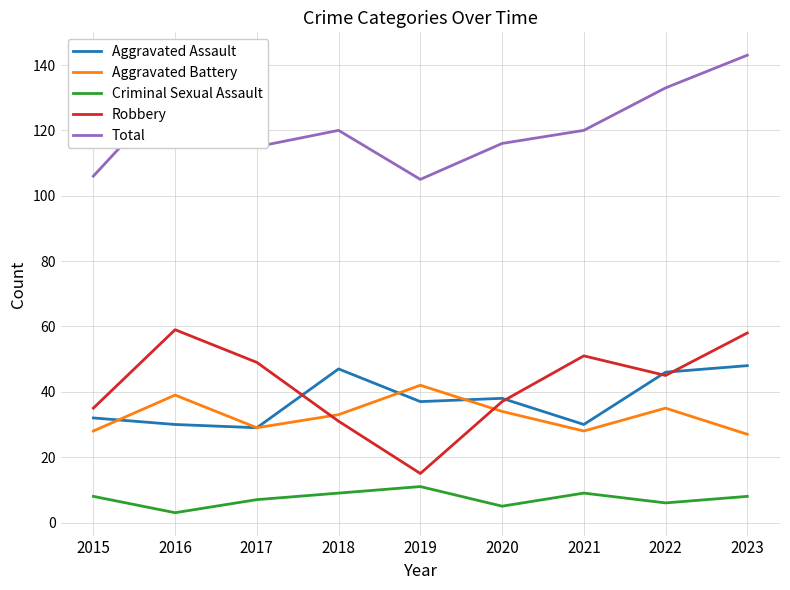

How many lines are shown in the chart?

5